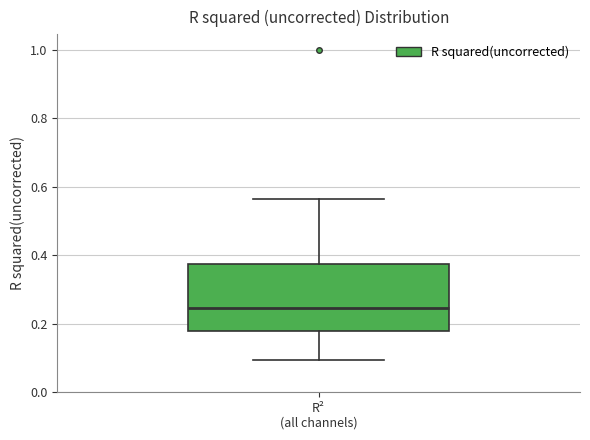

Where is the lower edge of the box for R² (all channels) on the y-axis? The values are not printed on the chart, so give them approximately, as read against the axis.

0.18